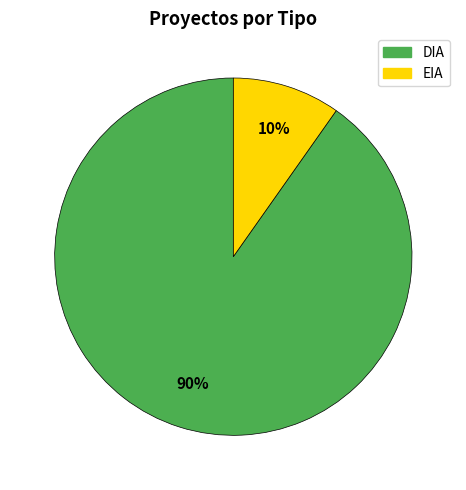

The EIA slice represents 10% of the pie. True or false?

True